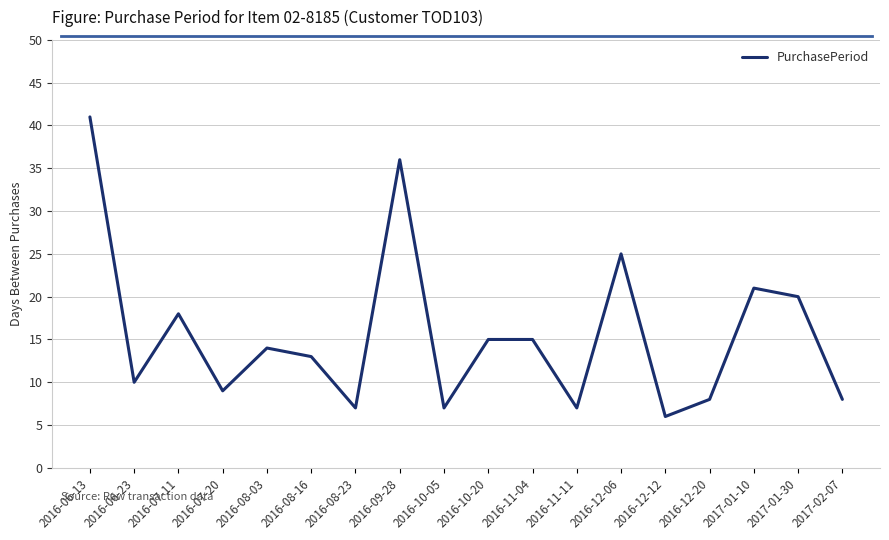

What is the change in value from 2017-01-10 to 2017-02-07?

-13